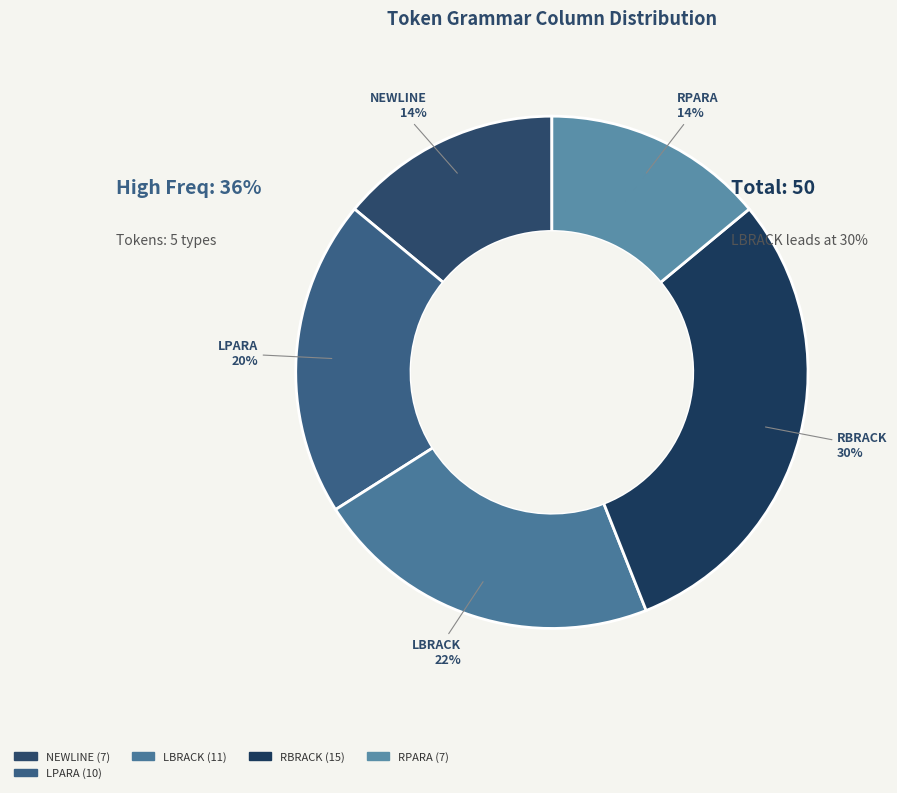

Does FUN_MAKE account for over 50% of the chart?

No